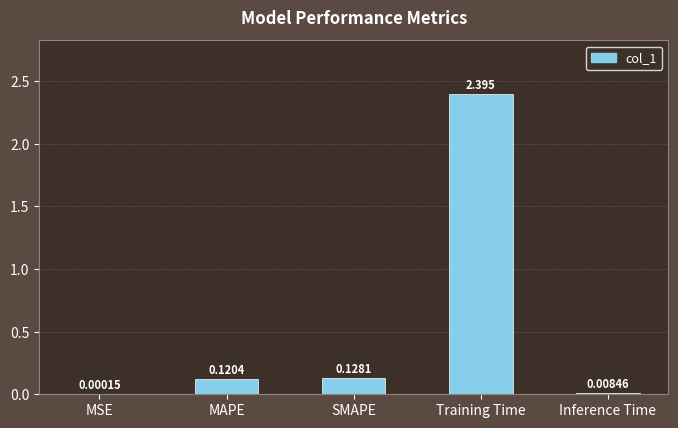

Which label corresponds to the largest value in the chart?

Training Time